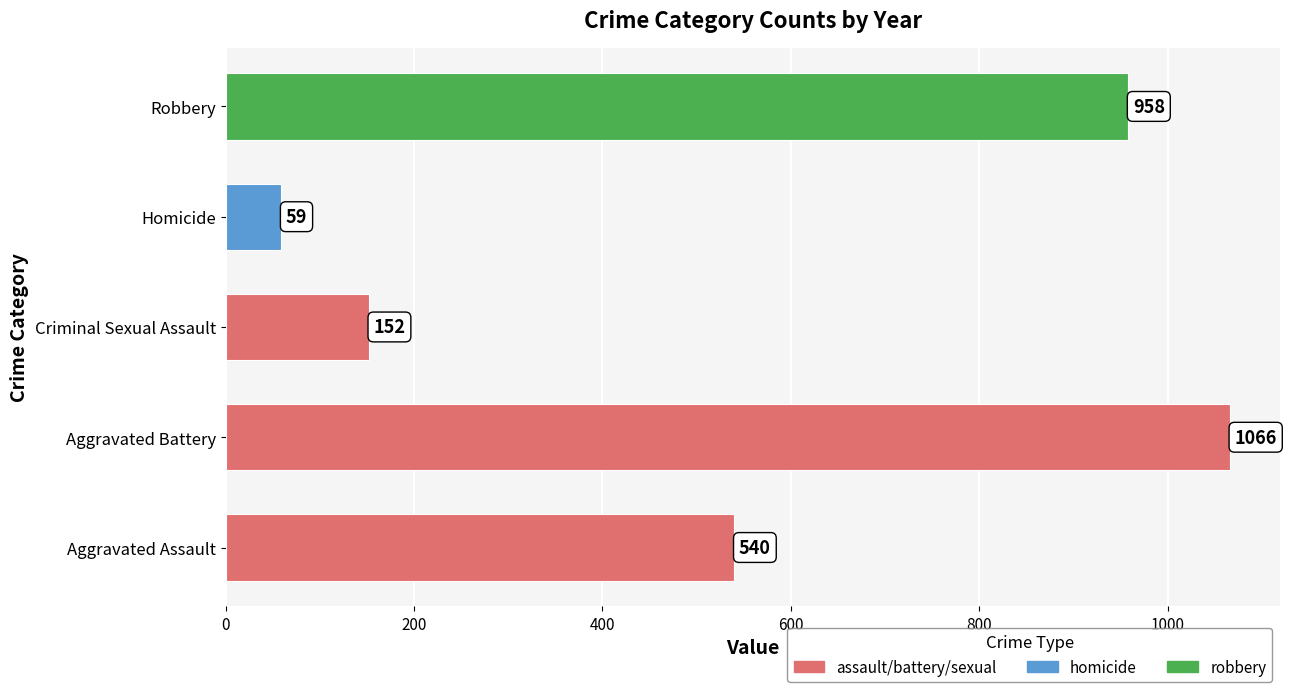

Reading top to bottom, transcribe all the data shown in this chart.

Robbery=958	Homicide=59	Criminal Sexual Assault=152	Aggravated Battery=1066	Aggravated Assault=540